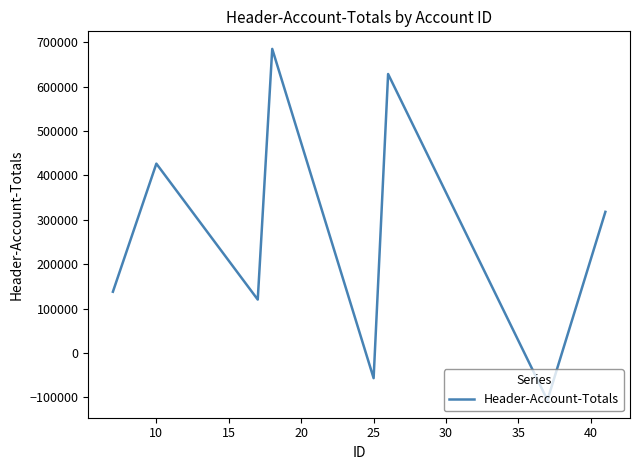

How many lines are shown in the chart?

1